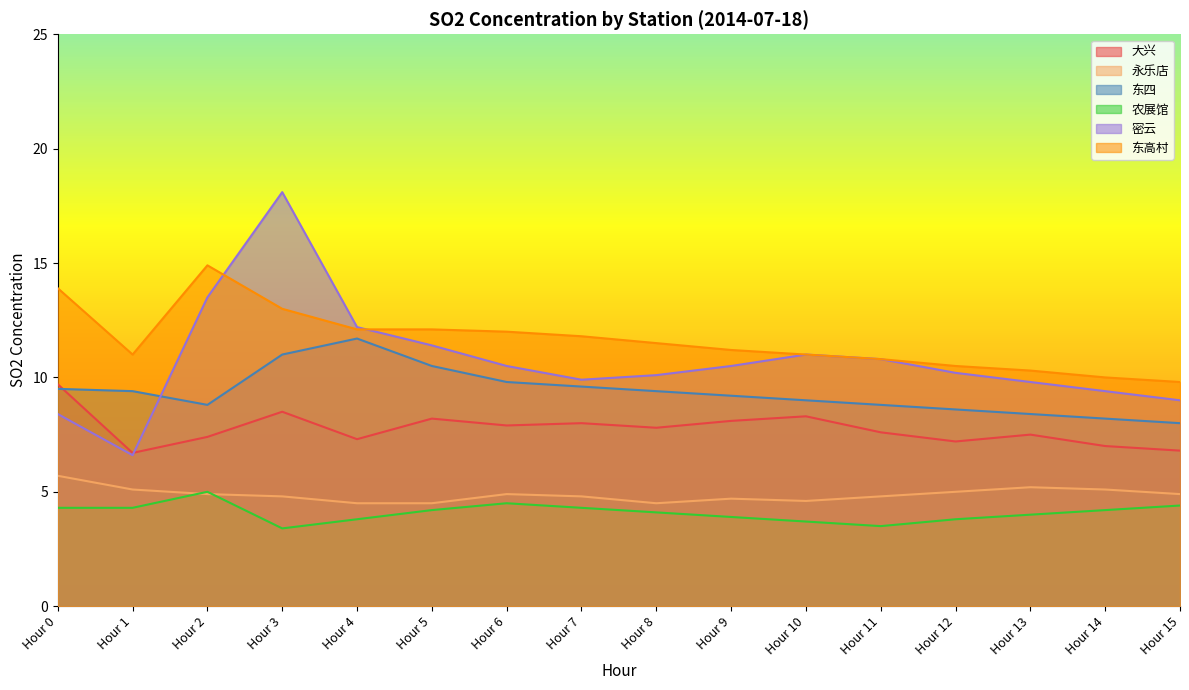

Where is the first local minimum for 东四?

Hour 2